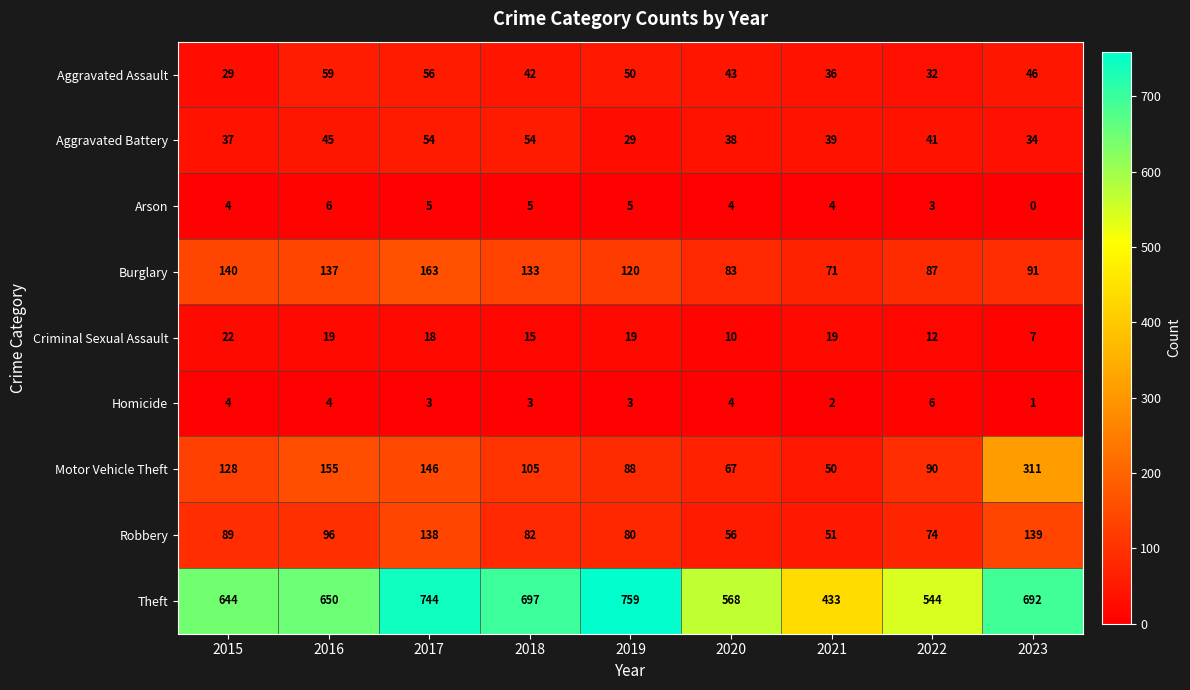

What is the difference between the maximum and minimum values in the Motor Vehicle Theft series?

261